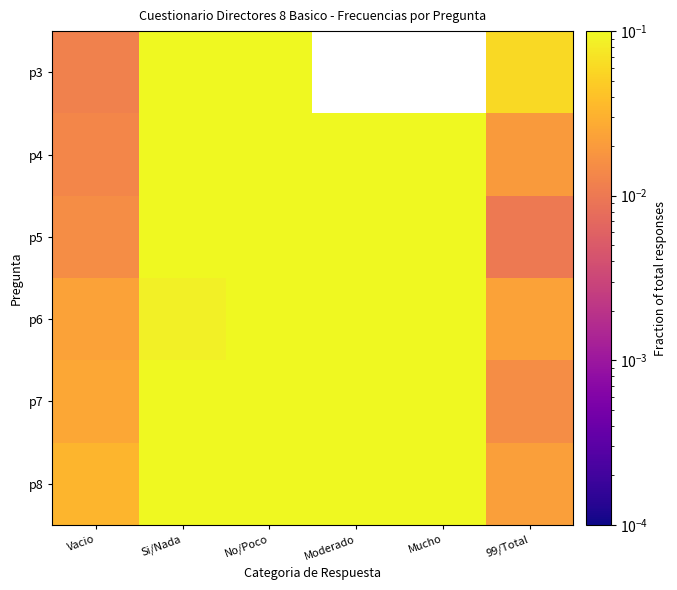

How many categories are shown in the chart?

6